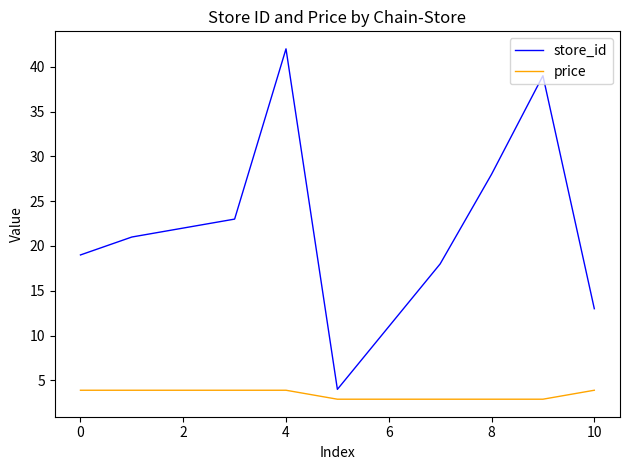

Does the chart display data point markers on the line(s)?

No